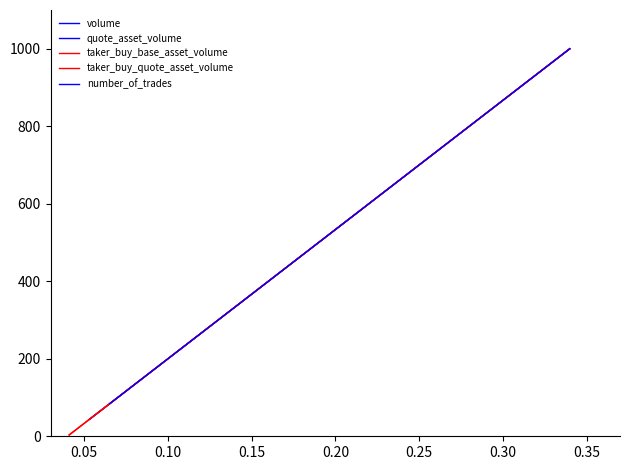

True or false: number_of_trades has a value of 77.9 at 25.

False